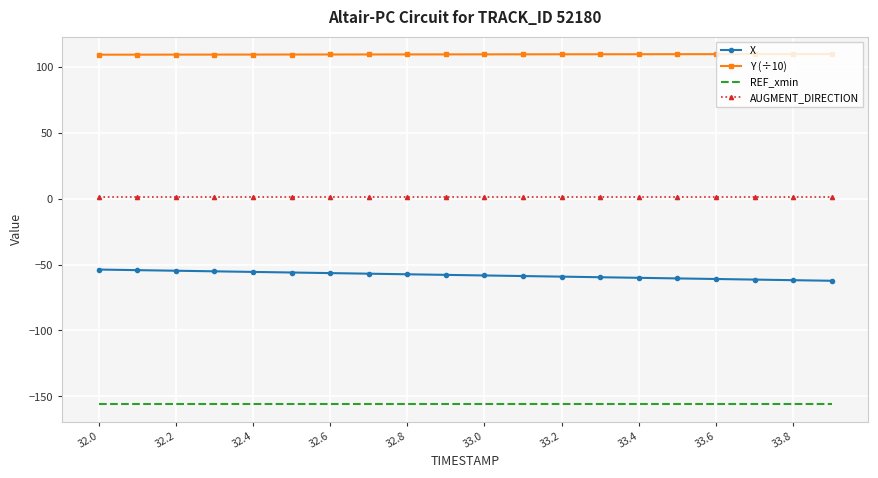

True or false: X and REF_xmin cross at least once.

False